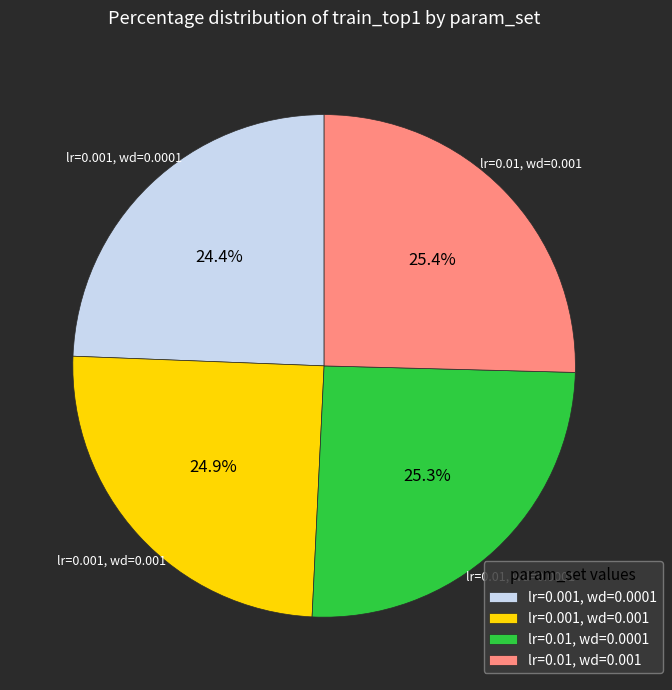

What percentage is the lr=0.01, wd=0.001 slice, to the nearest percent?

25%